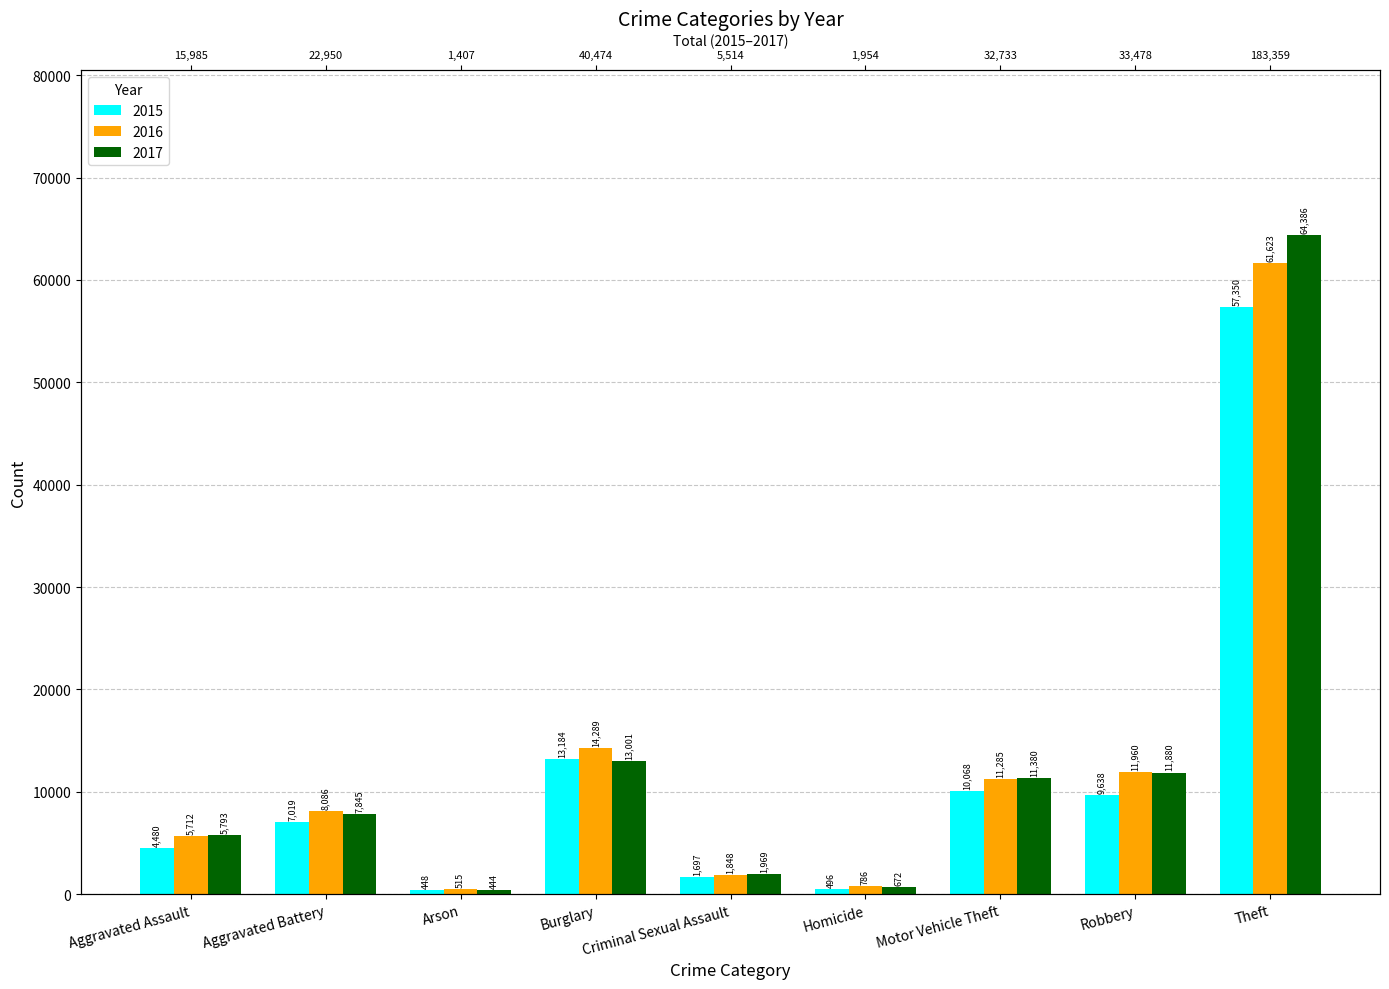

Rank the series at Motor Vehicle Theft from highest to lowest value.

2017, 2016, 2015